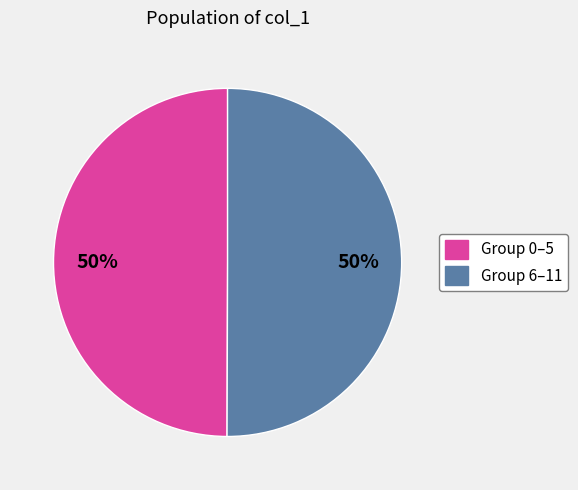

To the nearest percent, what is the average slice percentage?

50%